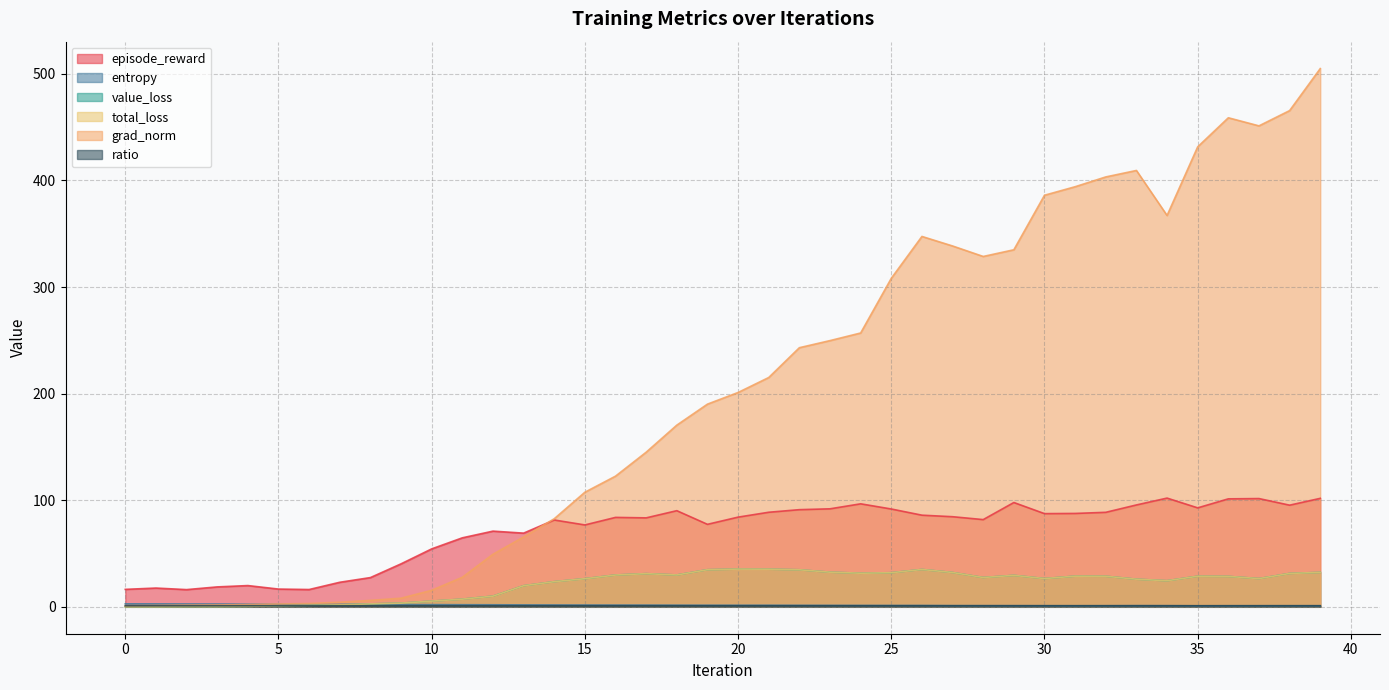

Count the number of data series in this chart.

6